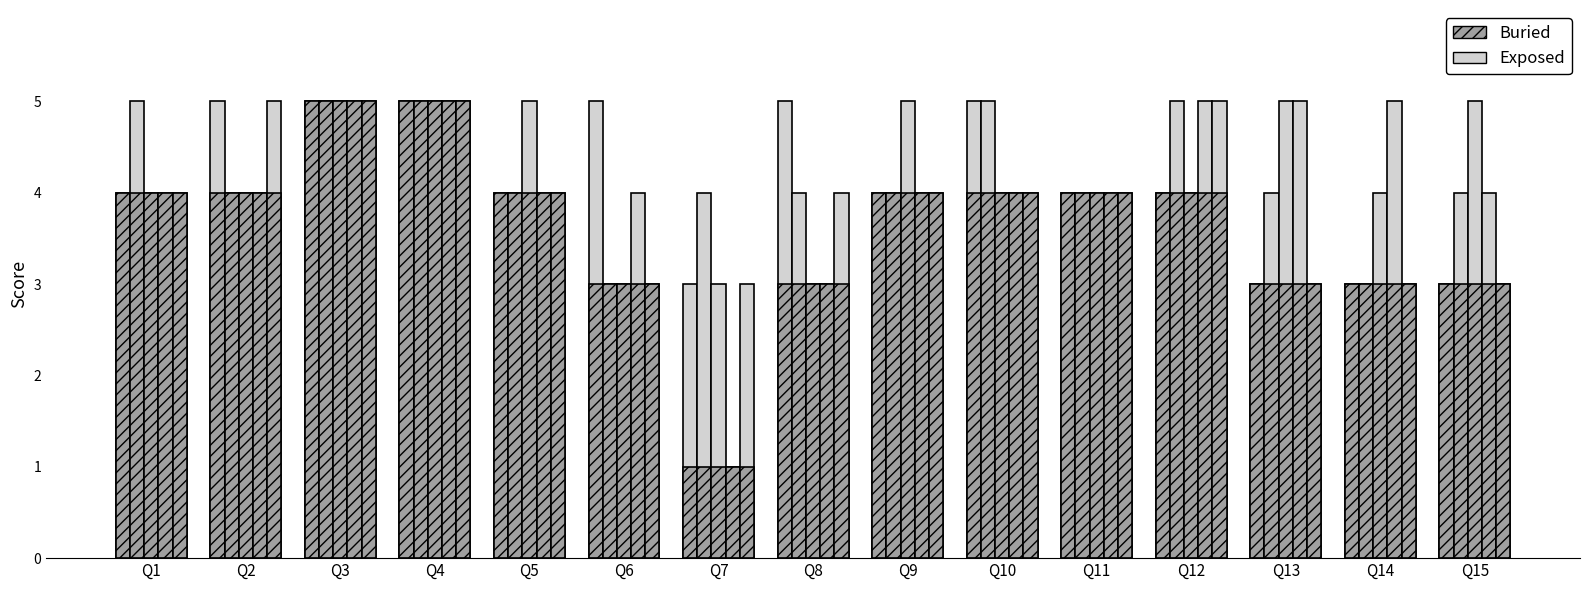

How many bars are there in each group?

5